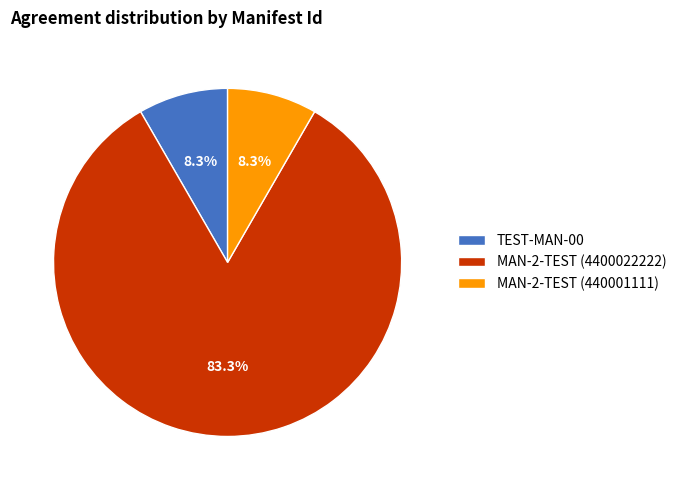

What percentage is the MAN-2-TEST (440001111) slice, to the nearest percent?

8%